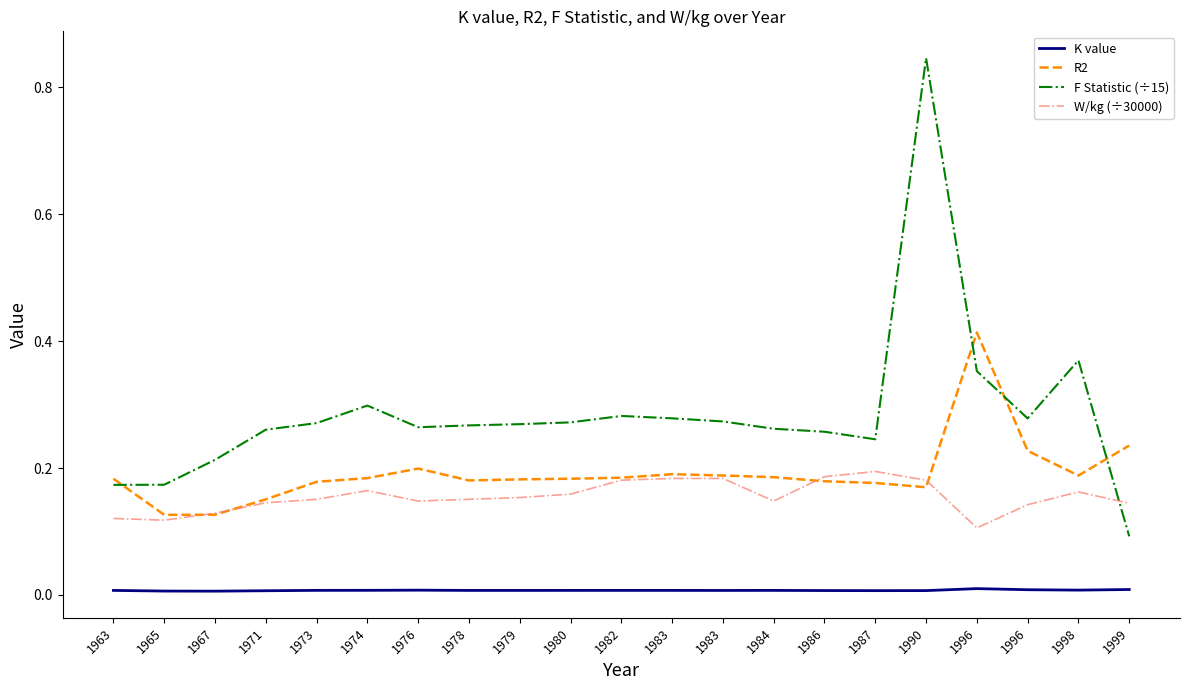

What is the sum of all F Statistic (÷15) values?

6.0